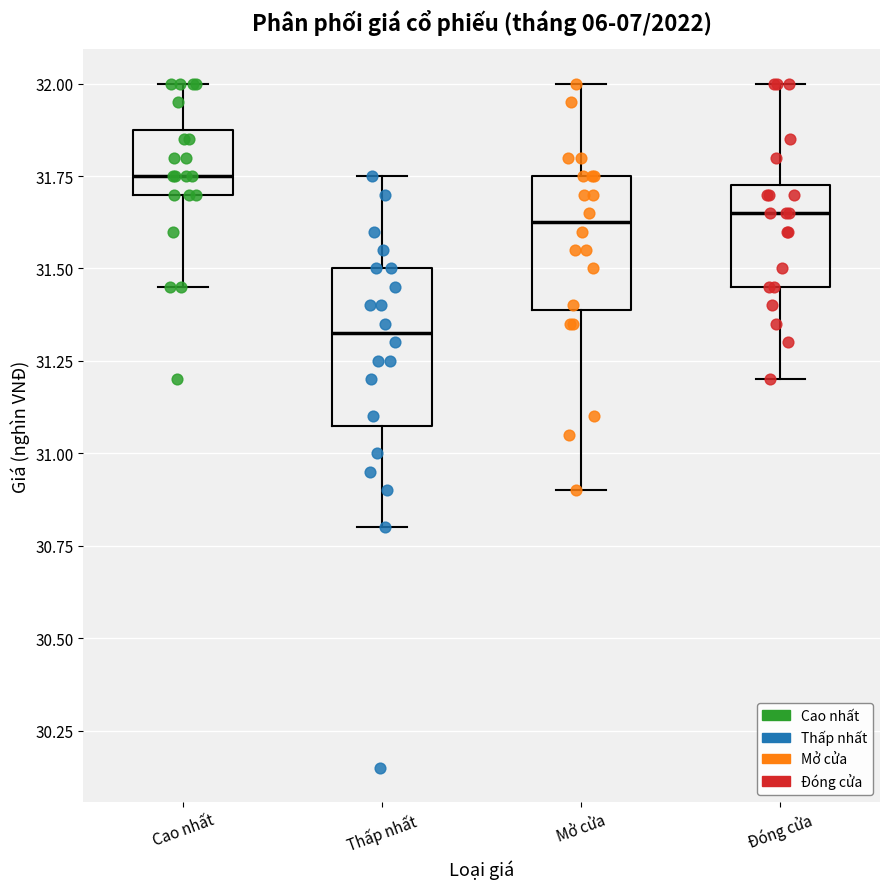

Reading left to right, transcribe this box plot: for each box, give where its median line is, the range the box spans, and where its two whiskers end, as read against the y-axis. The values are not printed on the chart, so give them approximately, as read against the axis.

Cao nhất: median 31.75, box 31.70 to 31.90, whiskers 31.45 to 32.00
Thấp nhất: median 31.35, box 31.10 to 31.50, whiskers 30.80 to 31.75
Mở cửa: median 31.65, box 31.40 to 31.75, whiskers 30.90 to 32.00
Đóng cửa: median 31.65, box 31.45 to 31.75, whiskers 31.20 to 32.00